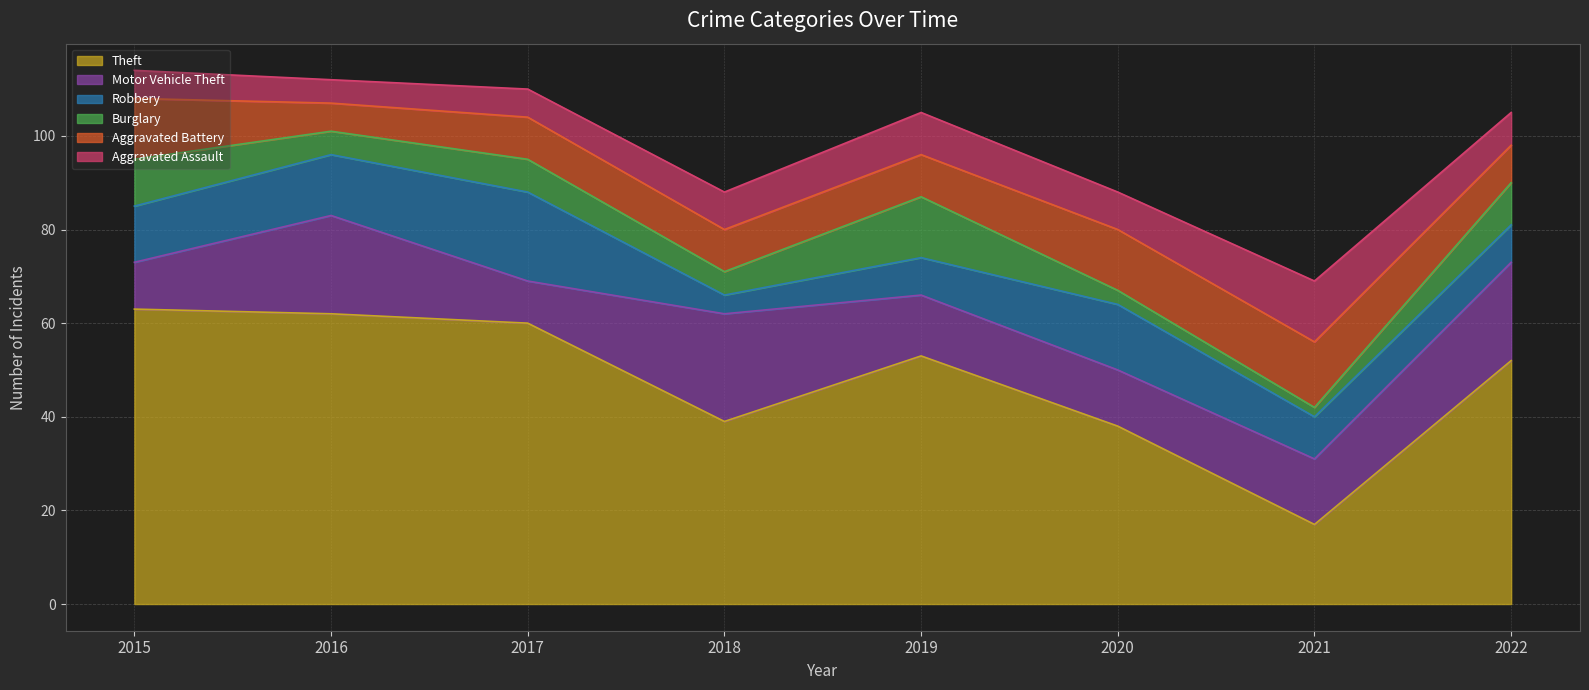

True or false: Aggravated Assault has a value of 11 at 2018.

False